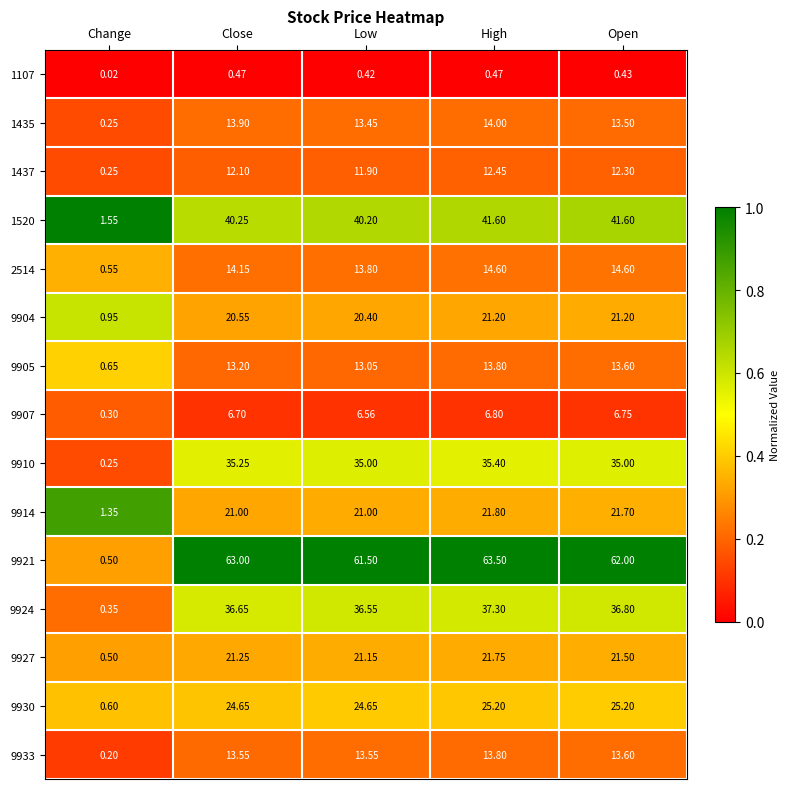

At which category is the sum across all series the highest?

High